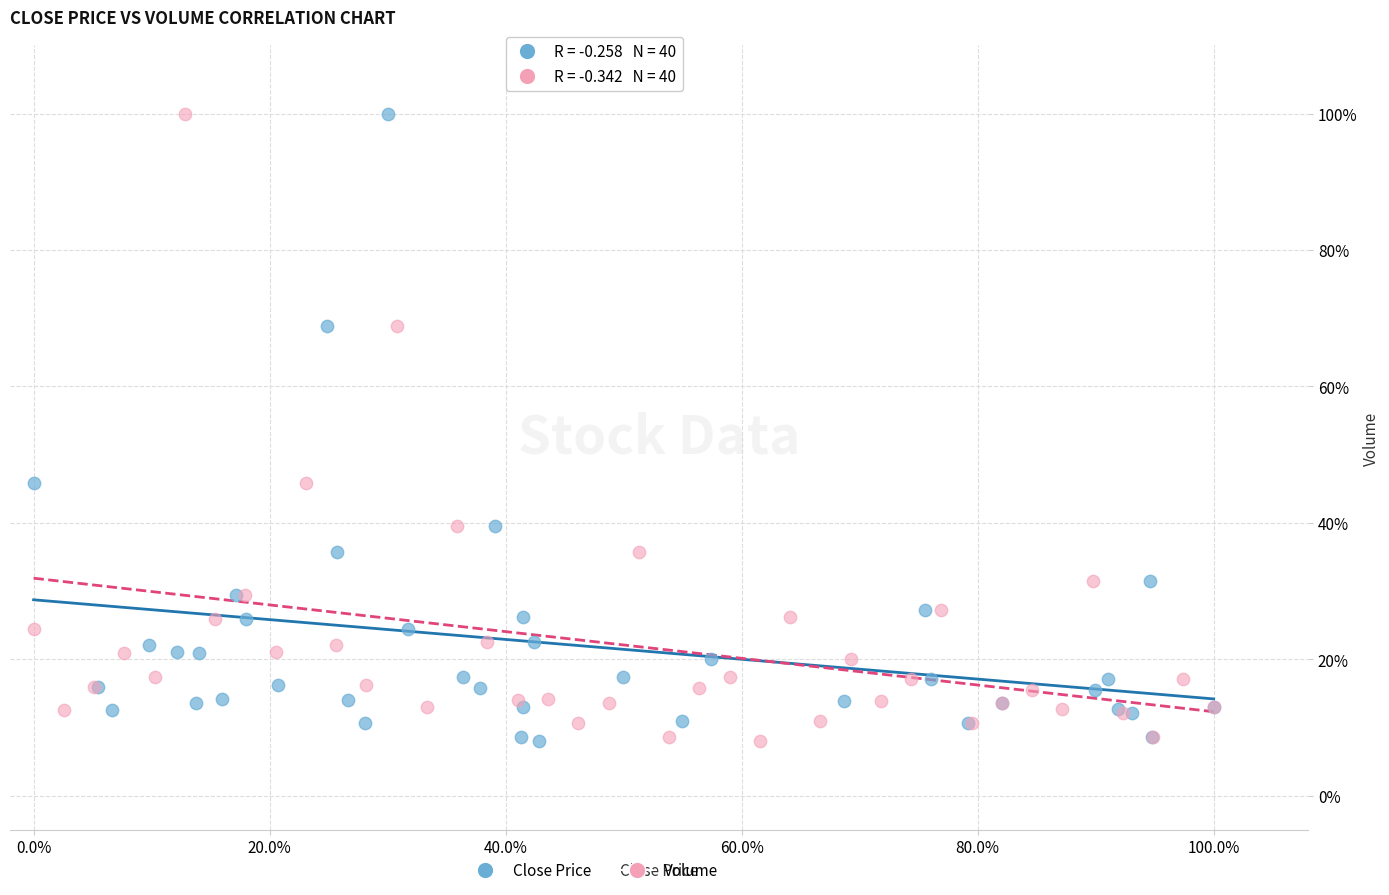

What are all the series names shown in the legend?

Close Price, Volume